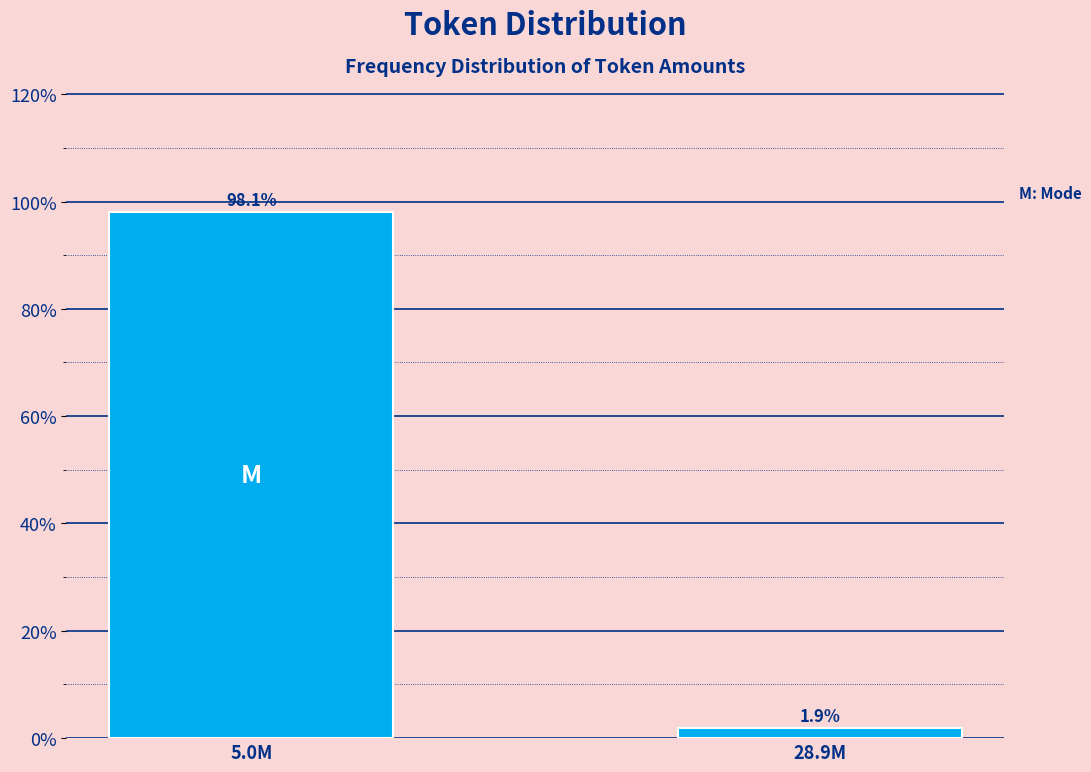

Reading left to right, list all the values displayed in this chart.

5.0M=98.1	28.9M=1.9